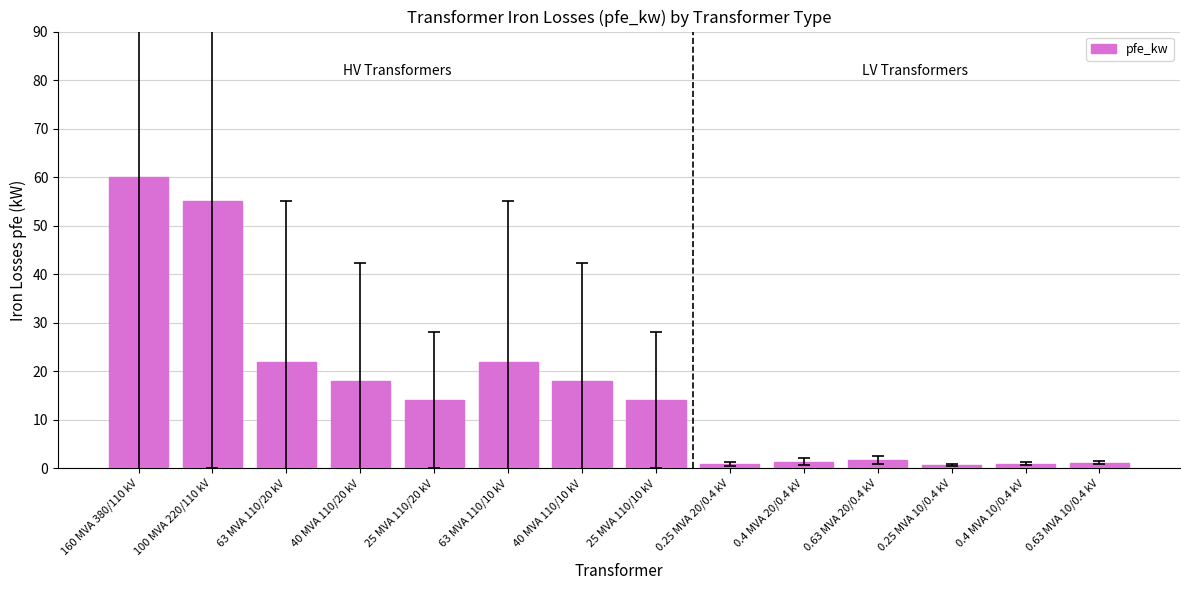

True or false: the data shows 14.0 at 25 MVA 110/20 kV.

True